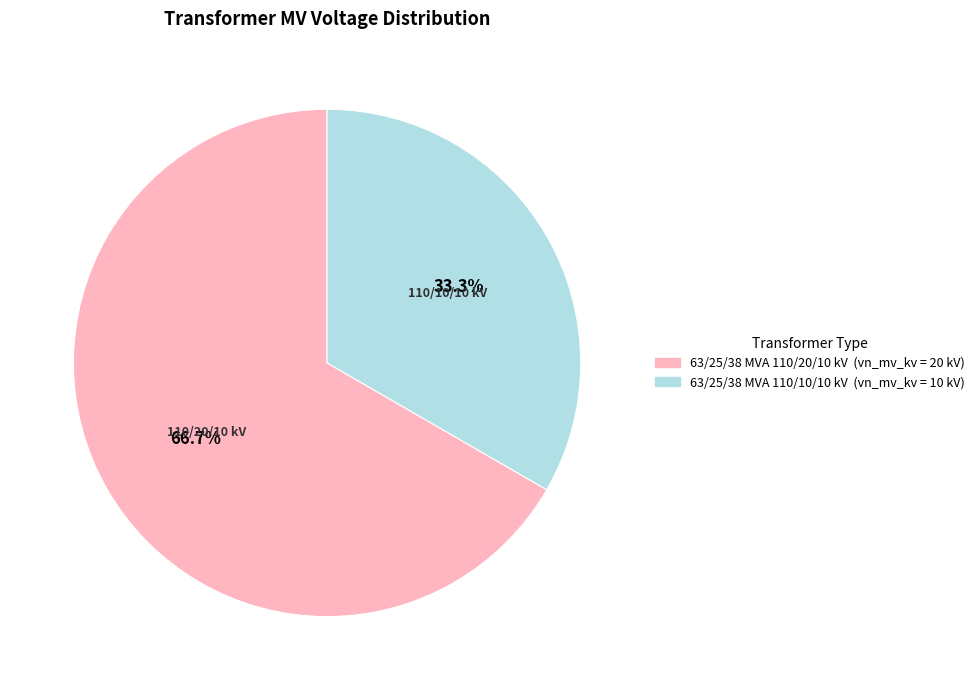

To the nearest percent, what percentage of the pie is 63/25/38 MVA 110/10/10 kV?

33%